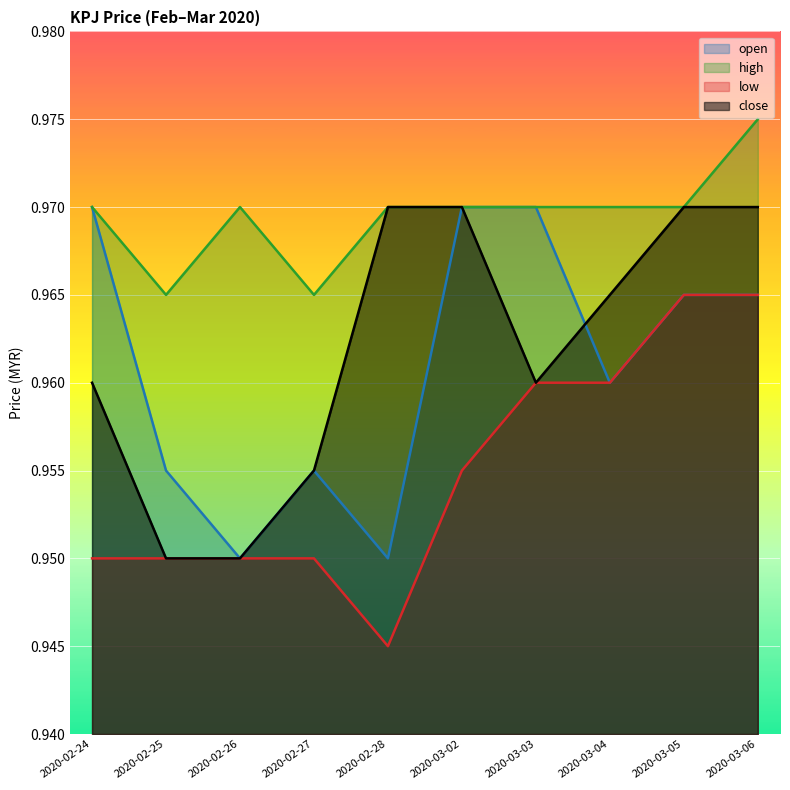

True or false: low and high cross at least once.

False